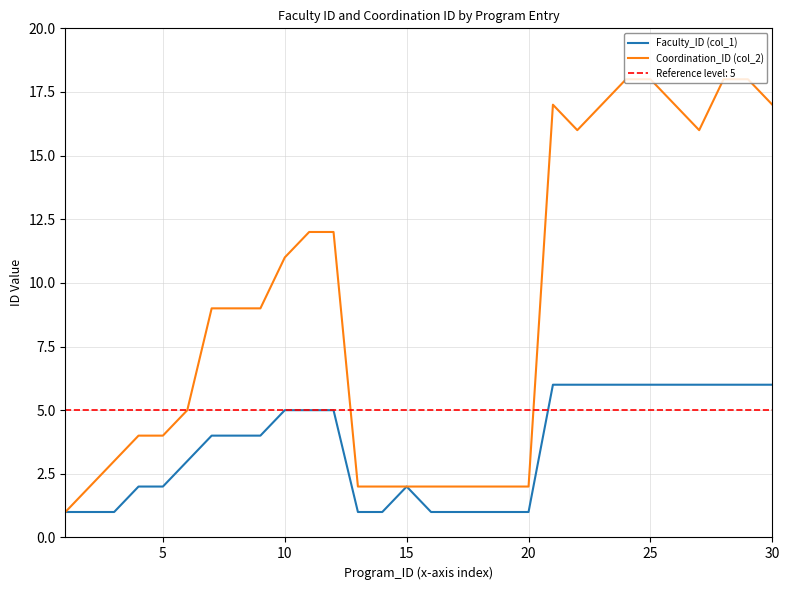

True or false: Coordination_ID (col_2) and Faculty_ID (col_1) cross at least once.

False